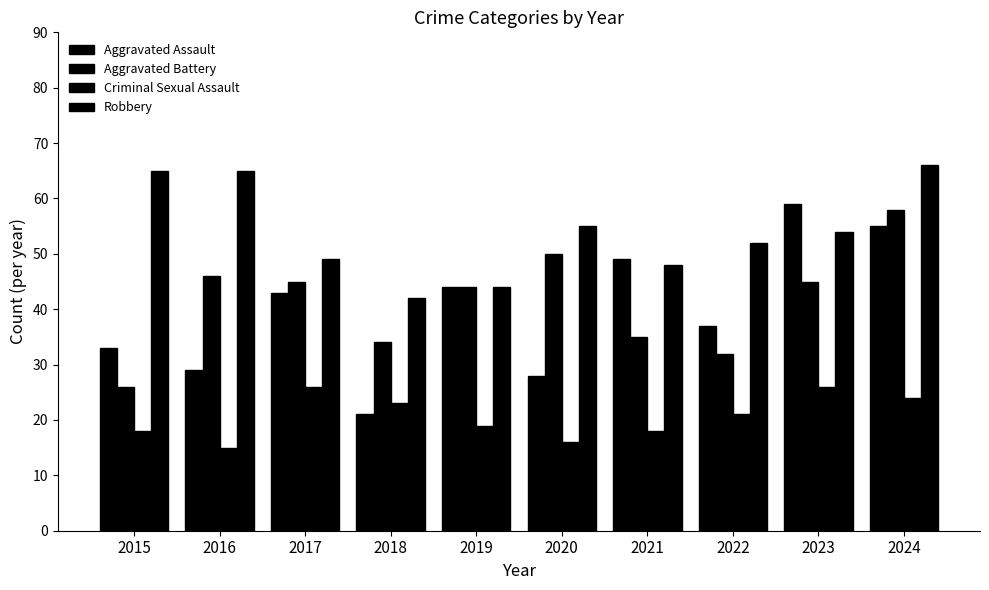

How many categories are shown in the chart?

10